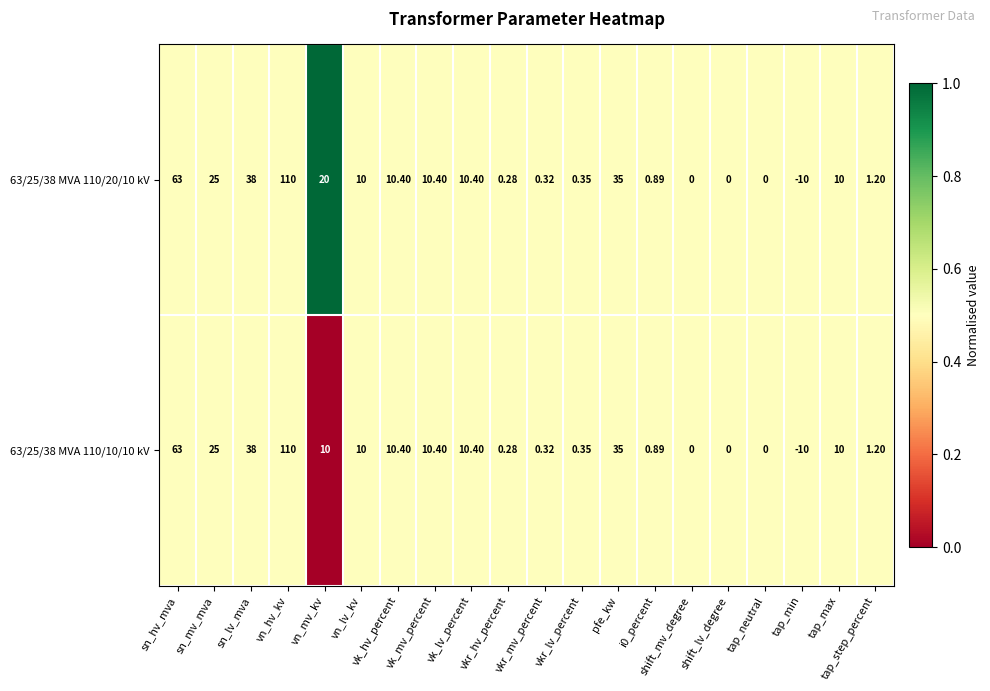

Which category has the lowest value in the 63/25/38 MVA 110/20/10 kV series?

tap_min